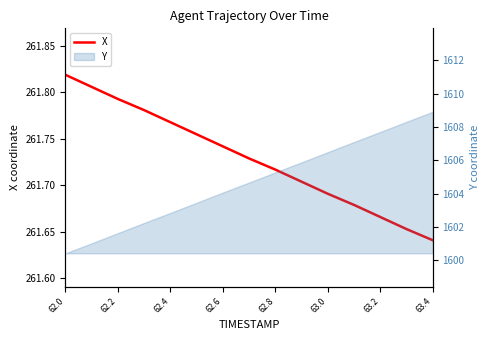

What value does the data have at 11?

261.7